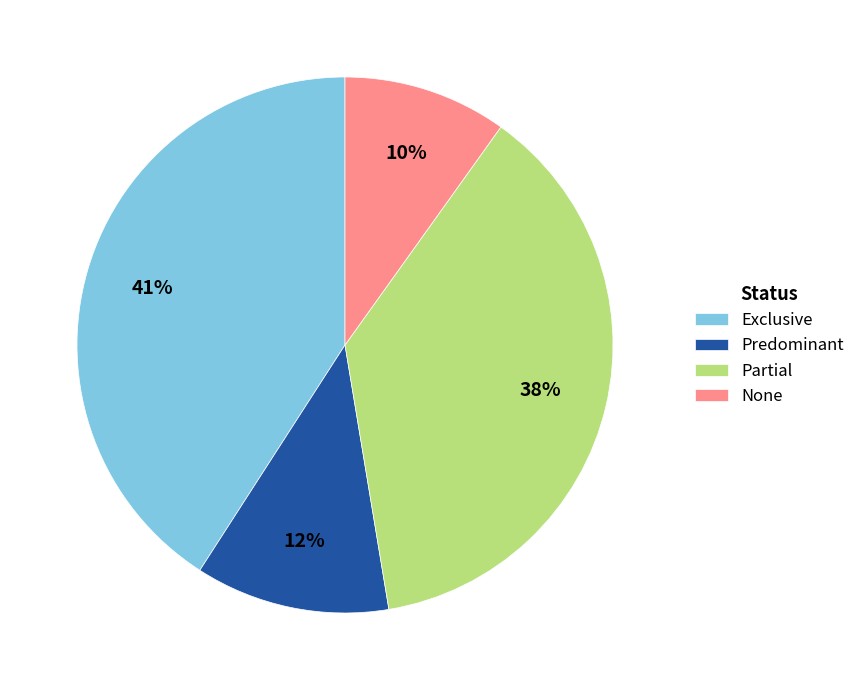

To the nearest percent, what percentage of the pie is None?

10%